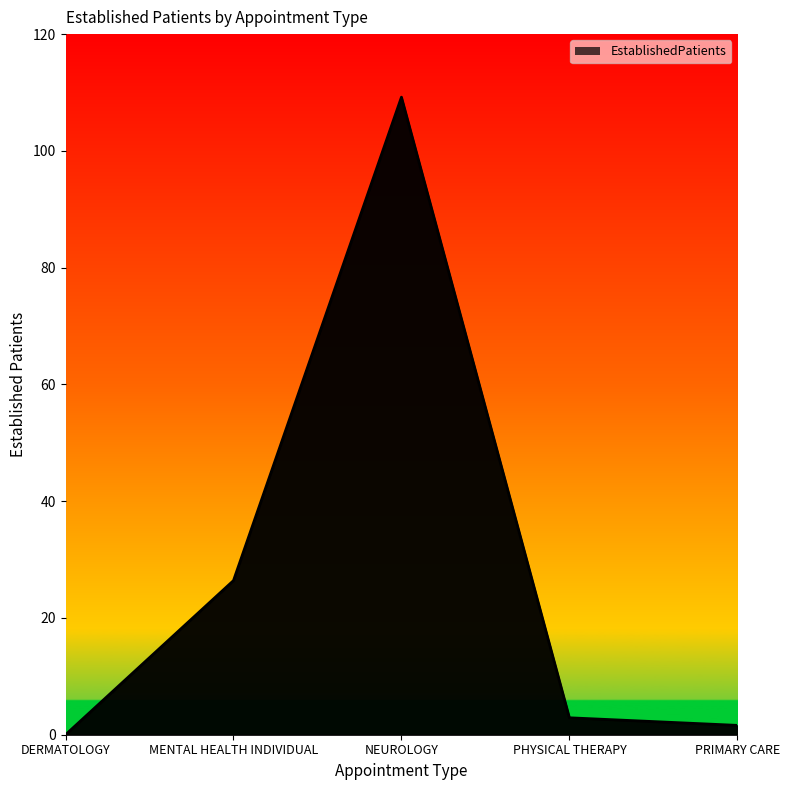

List the labels in order of value, smallest first.

DERMATOLOGY, PRIMARY CARE, PHYSICAL THERAPY, MENTAL HEALTH INDIVIDUAL, NEUROLOGY